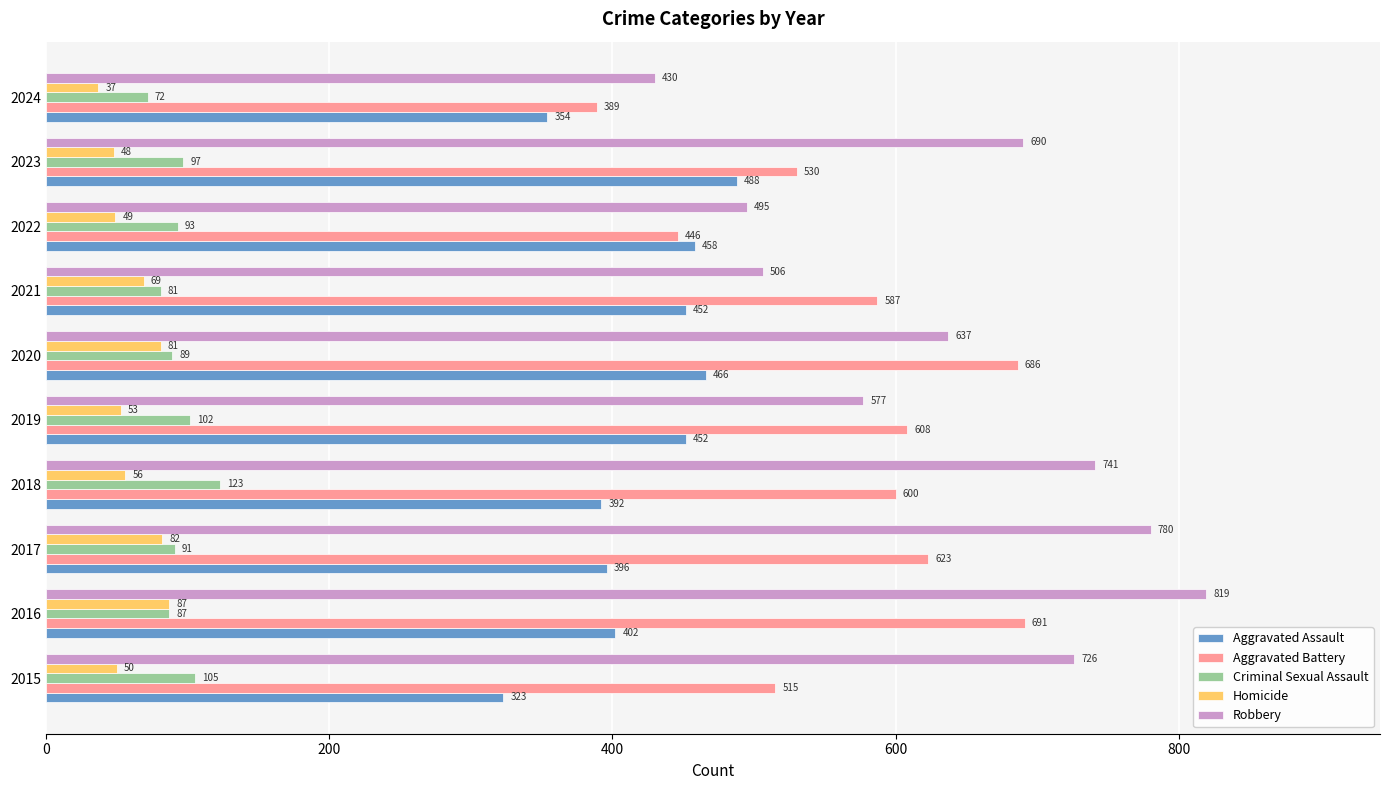

What is the approximate value of Aggravated Battery at 2024, to the nearest 10?

390